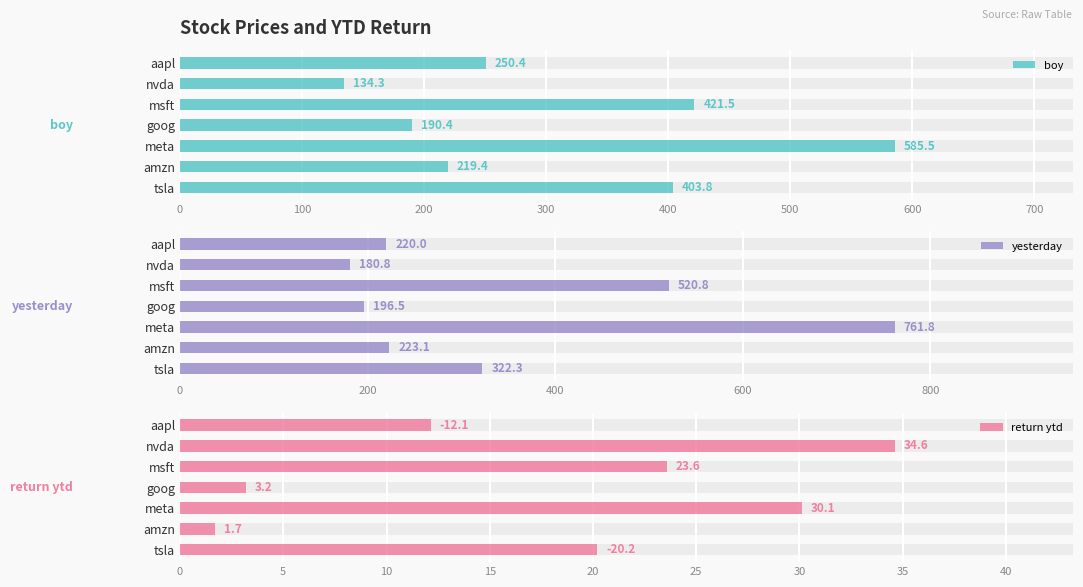

What is the total value across all series at tsla?

746.3